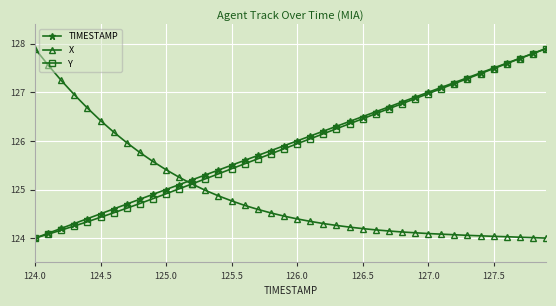

What is the difference between the maximum and minimum values in the TIMESTAMP series?

3.9